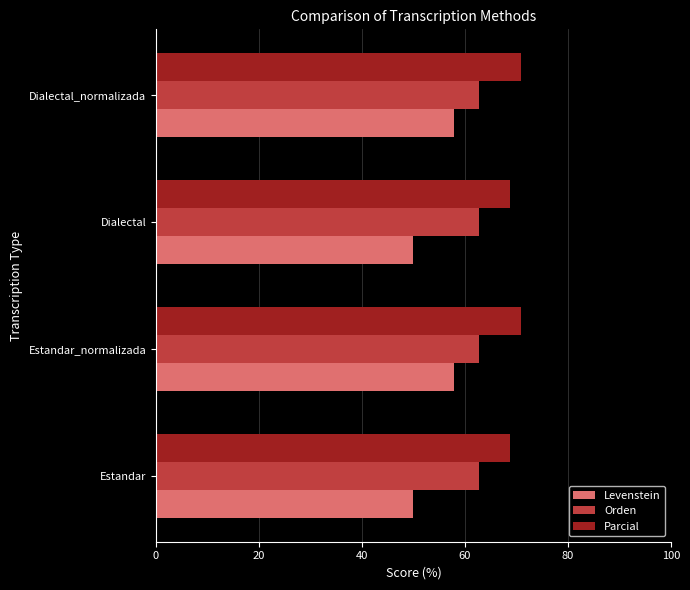

What is the minimum value for Orden?

62.7